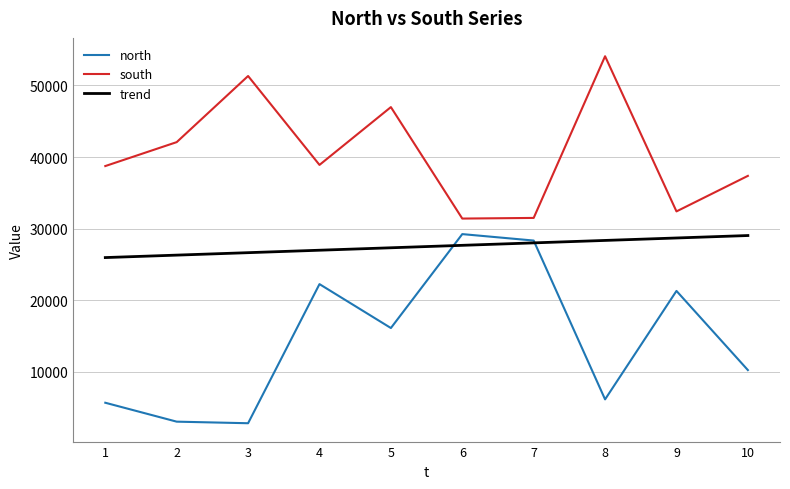

Which series has the widest spread of values?

north